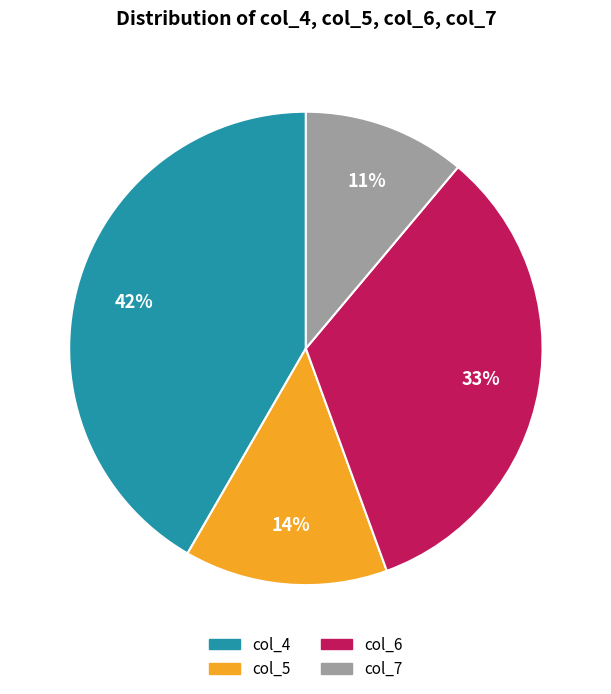

The col_4 slice represents 42% of the pie. True or false?

True